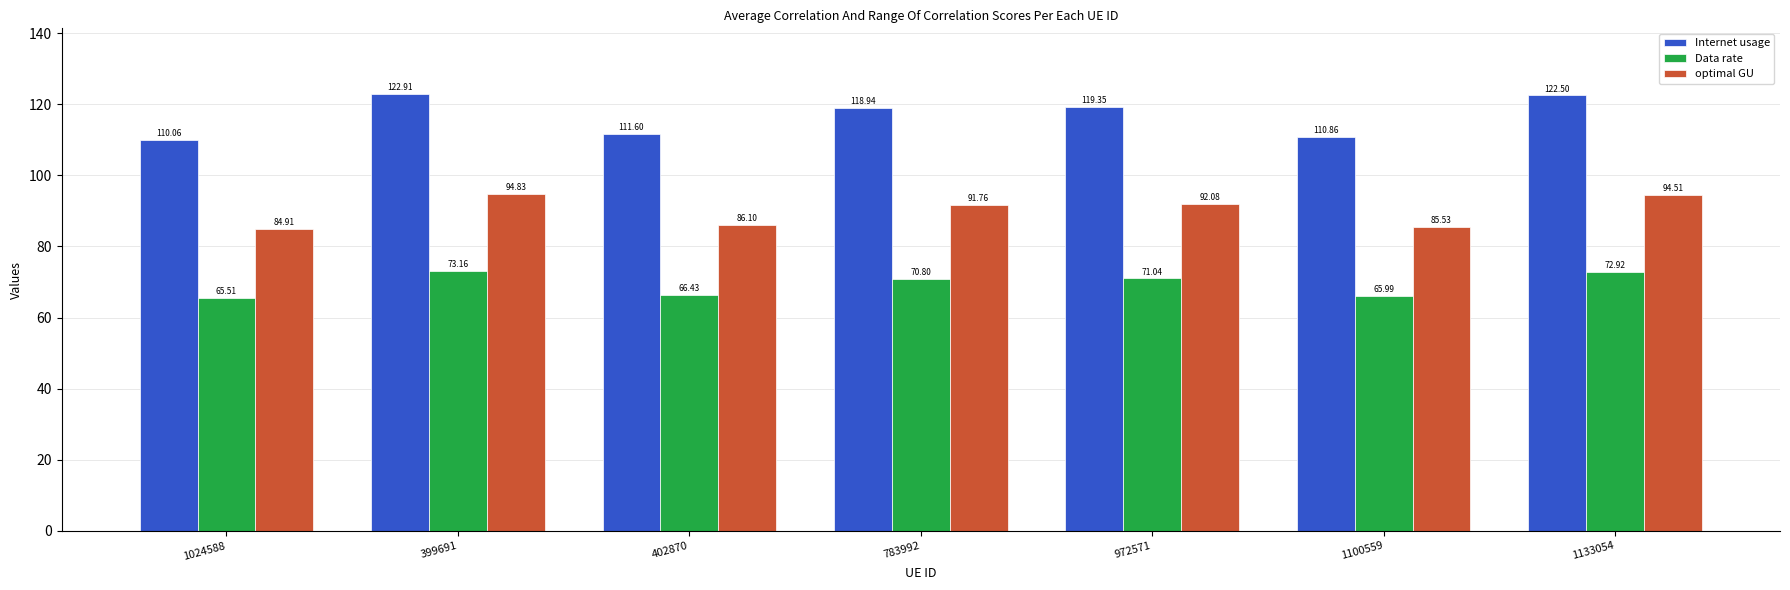

Where does the optimal GU series first go above 91?

399691